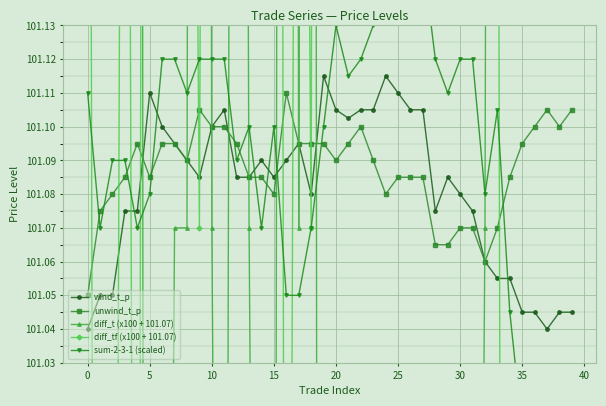

Reading left to right, what are all the values shown in this chart?

wind_t_p: 101.0	101.0	101.0	101.1	101.1	101.1	101.1	101.1	101.1	101.1	101.1	101.1	101.1	101.1	101.1	101.1	101.1	101.1	101.1	101.1	101.1	101.1	101.1	101.1	101.1	101.1	101.1	101.1	101.1	101.1	101.1	101.1	101.1	101.1	101.1	101.0	101.0	101.0	101.0	101.0
unwind_t_p: 101.0	101.1	101.1	101.1	101.1	101.1	101.1	101.1	101.1	101.1	101.1	101.1	101.1	101.1	101.1	101.1	101.1	101.1	101.1	101.1	101.1	101.1	101.1	101.1	101.1	101.1	101.1	101.1	101.1	101.1	101.1	101.1	101.1	101.1	101.1	101.1	101.1	101.1	101.1	101.1
diff_t (x100 + 101.07): 102.1	103.6	104.1	102.1	103.1	98.6	100.6	101.1	101.1	103.1	101.1	100.6	102.1	101.1	100.6	100.6	103.1	101.1	102.6	99.1	99.6	100.3	100.6	99.6	97.6	98.6	99.1	99.1	100.1	99.1	100.1	100.6	101.1	102.6	104.1	106.1	106.6	107.6	106.6	107.1
diff_tf (x100 + 101.07): 101.6	100.1	100.6	101.6	100.6	102.6	102.6	102.1	101.6	101.1	102.1	102.6	101.6	102.1	102.1	102.6	100.6	101.6	101.1	103.1	103.1	102.6	102.6	103.1	104.6	103.6	103.6	103.6	103.1	103.6	103.1	102.6	102.1	101.3	99.8	98.6	97.6	98.1	98.6	98.1
sum-2-3-1 (scaled): 101.1	101.1	101.1	101.1	101.1	101.1	101.1	101.1	101.1	101.1	101.1	101.1	101.1	101.1	101.1	101.1	101.0	101.0	101.1	101.1	101.1	101.1	101.1	101.1	101.2	101.1	101.1	101.1	101.1	101.1	101.1	101.1	101.1	101.1	101.0	101.0	101.0	101.0	101.0	101.0